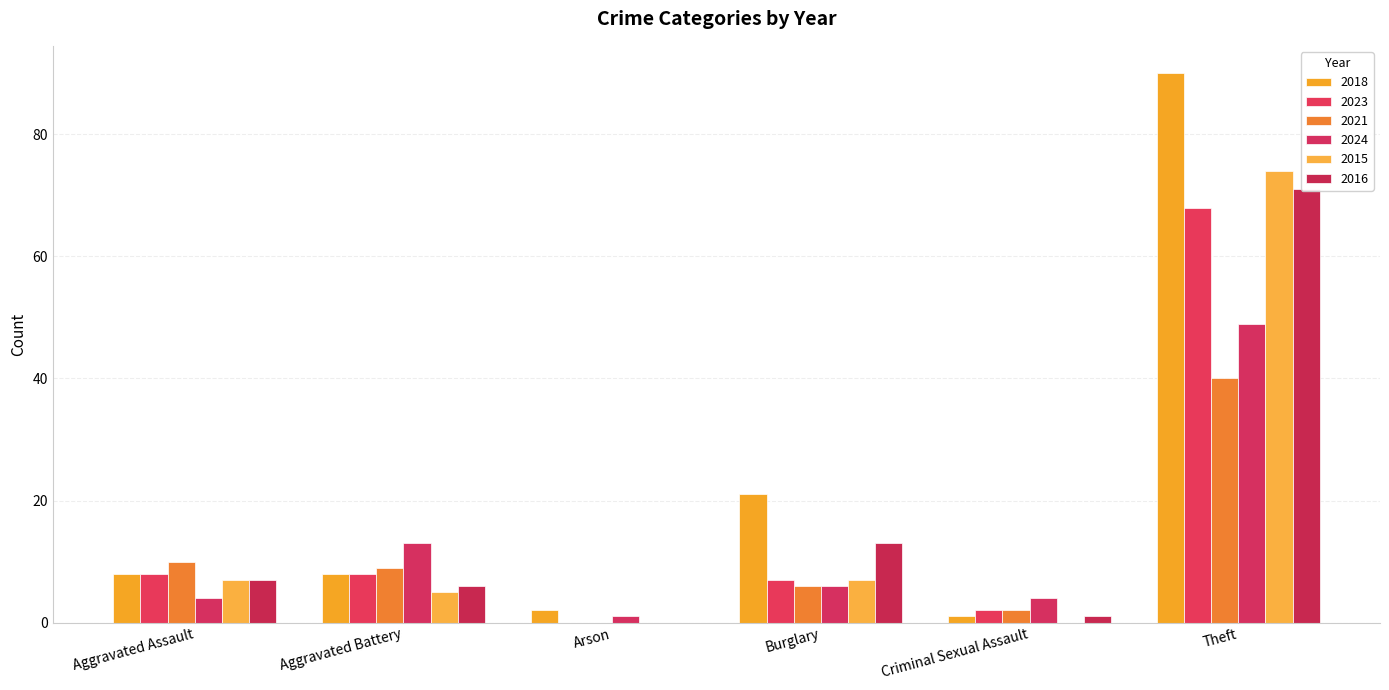

At which category is the sum across all series the highest?

Theft